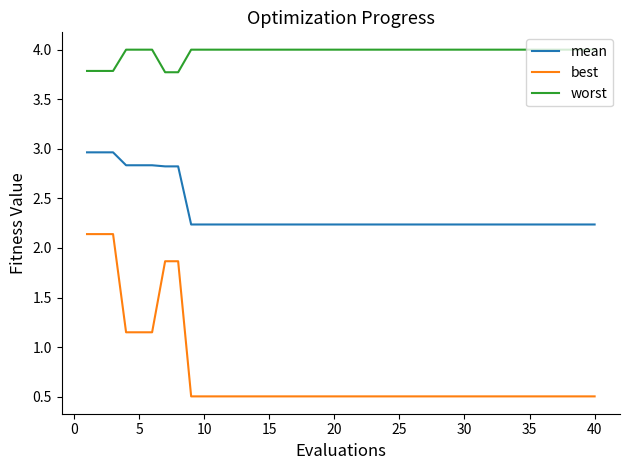

Which series has the largest total across all categories?

worst